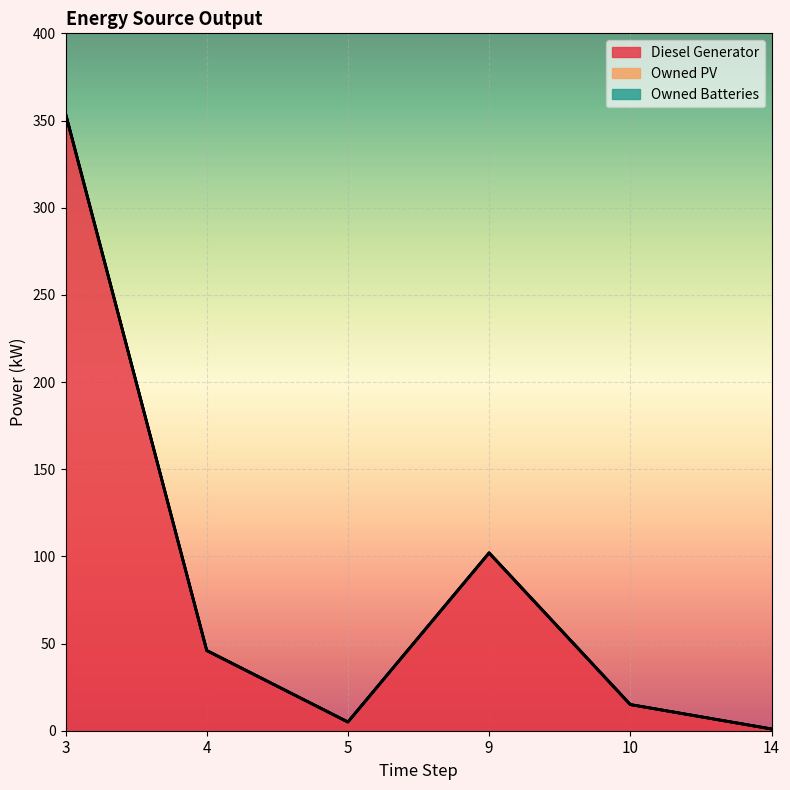

Which series has the largest total across all categories?

Diesel Generator